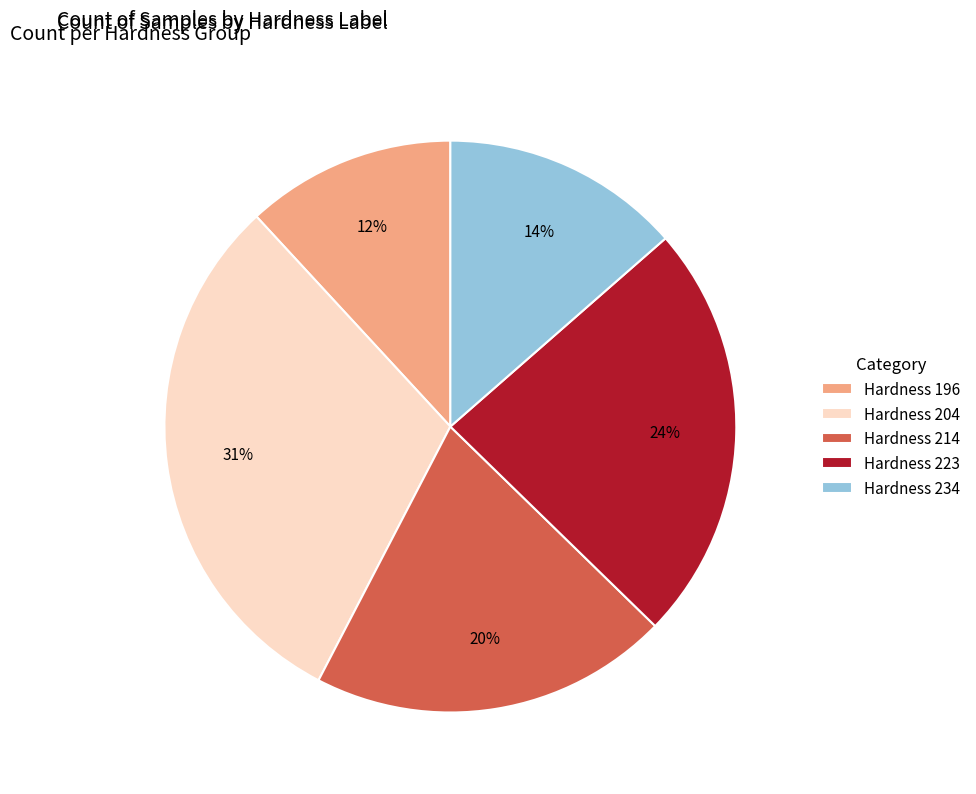

Is the sum of Hardness 223 and Hardness 196 greater than half?

No